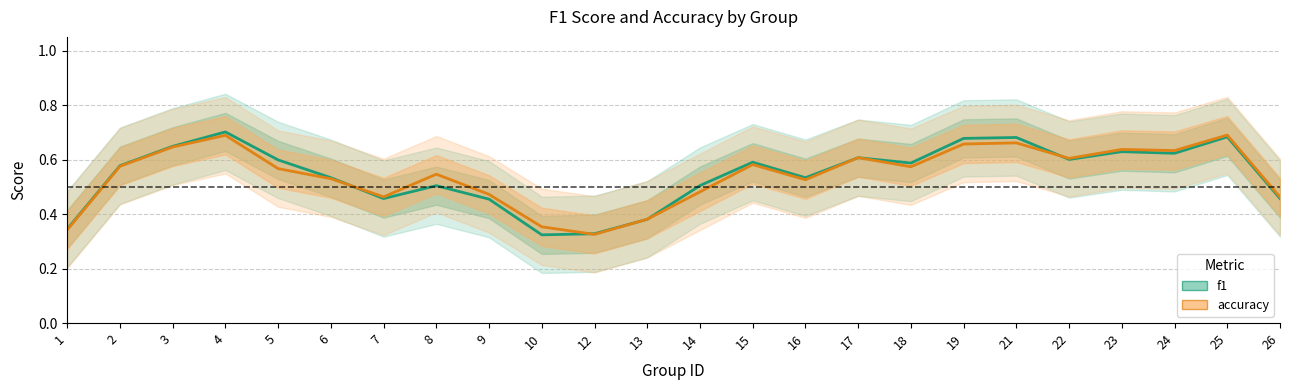

Reading left to right, extract all data points from this chart.

f1: 0.3	0.6	0.6	0.7	0.6	0.5	0.5	0.5	0.5	0.3	0.3	0.4	0.5	0.6	0.5	0.6	0.6	0.7	0.7	0.6	0.6	0.6	0.7	0.5
accuracy: 0.3	0.6	0.6	0.7	0.6	0.5	0.5	0.5	0.5	0.4	0.3	0.4	0.5	0.6	0.5	0.6	0.6	0.7	0.7	0.6	0.6	0.6	0.7	0.5